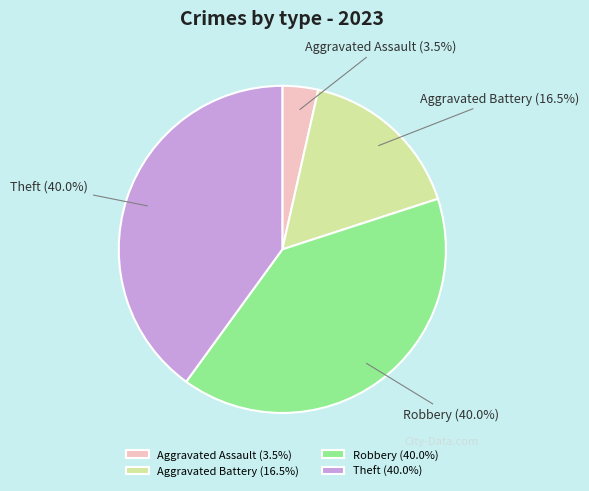

To the nearest percent, what portion does Robbery represent?

40%